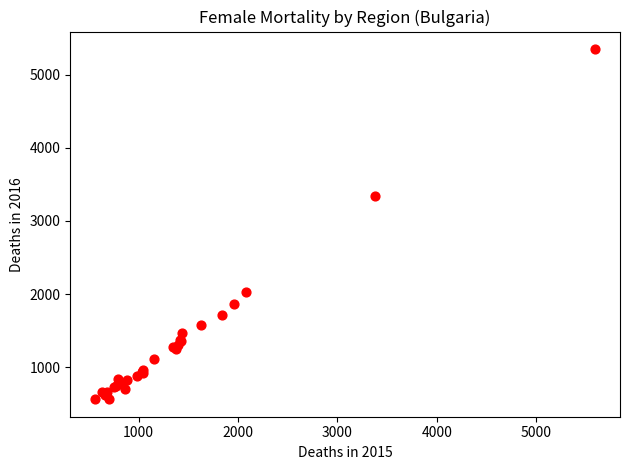

What Y value in the scatter plot is closest to 2957?

3347